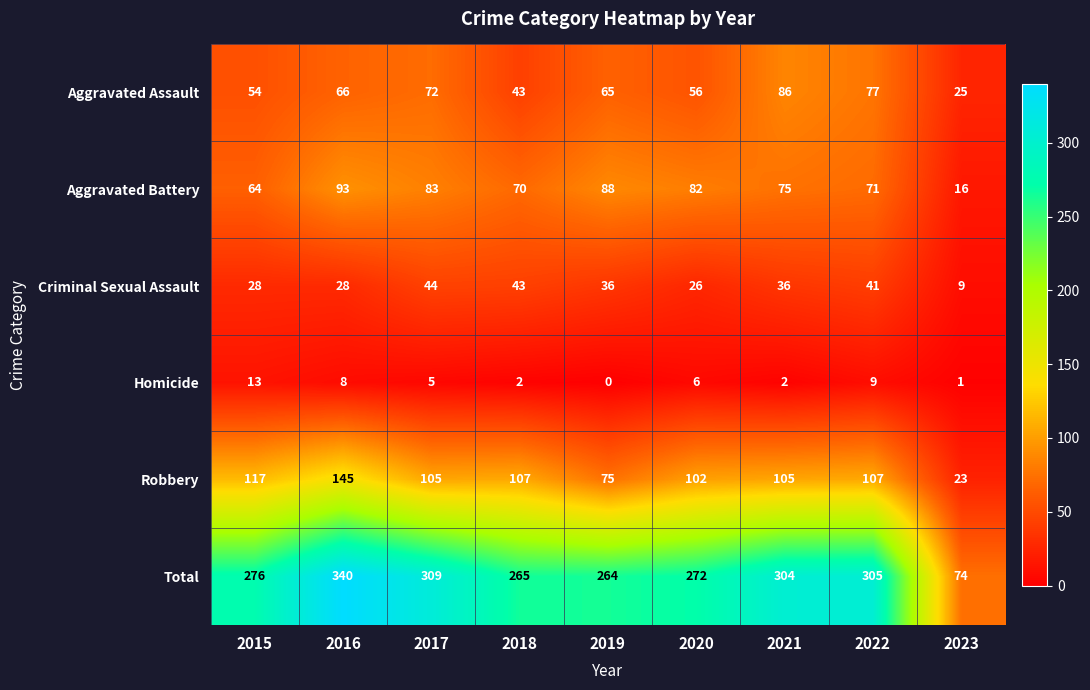

What is the difference between the maximum and minimum values in the Robbery series?

122